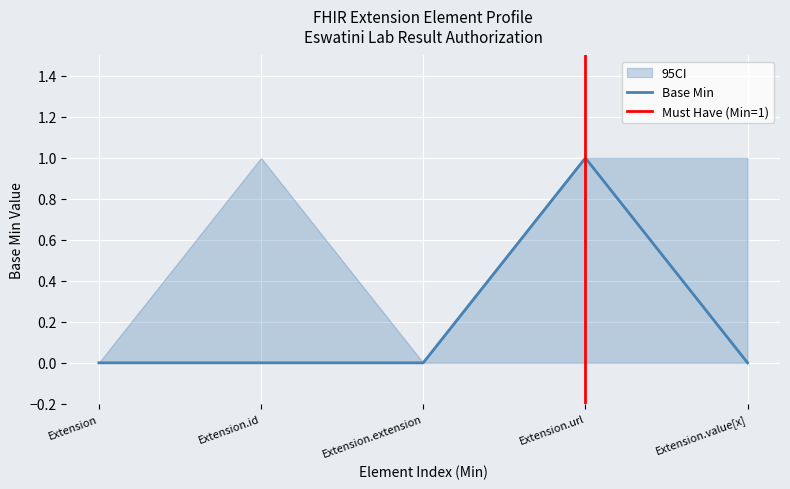

What is the label of the 1st point from the left?

Extension